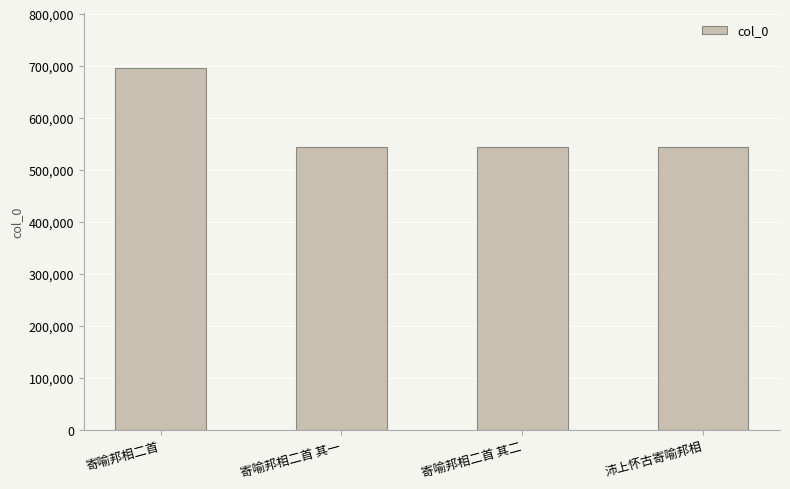

At which label does the data first exceed 545318?

寄喻邦相二首